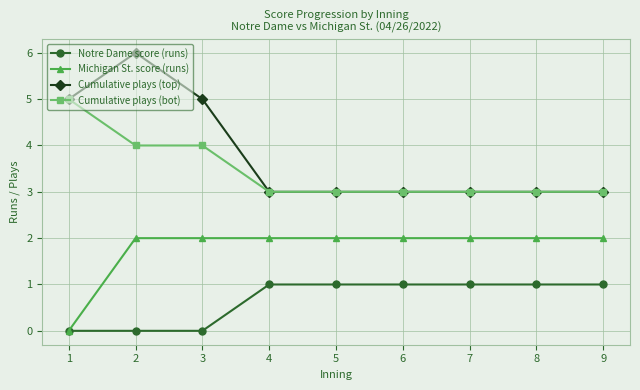

Reading right to left, what are all the values shown in this chart?

Notre Dame score (runs): 1	1	1	1	1	1	0	0	0
Michigan St. score (runs): 2	2	2	2	2	2	2	2	0
Cumulative plays (top): 3	3	3	3	3	3	5	6	5
Cumulative plays (bot): 3	3	3	3	3	3	4	4	5